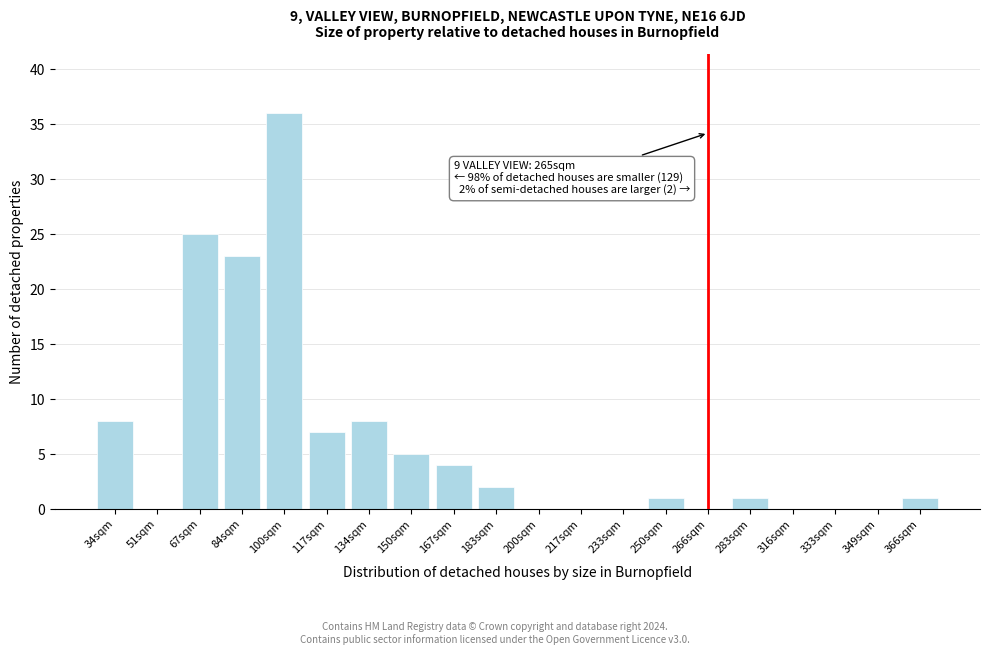

Reading left to right, transcribe all the data shown in this chart.

34sqm=8	51sqm=0	67sqm=25	84sqm=23	100sqm=36	117sqm=7	134sqm=8	150sqm=5	167sqm=4	183sqm=2	200sqm=0	217sqm=0	233sqm=0	250sqm=1	266sqm=0	283sqm=1	316sqm=0	333sqm=0	349sqm=0	366sqm=1